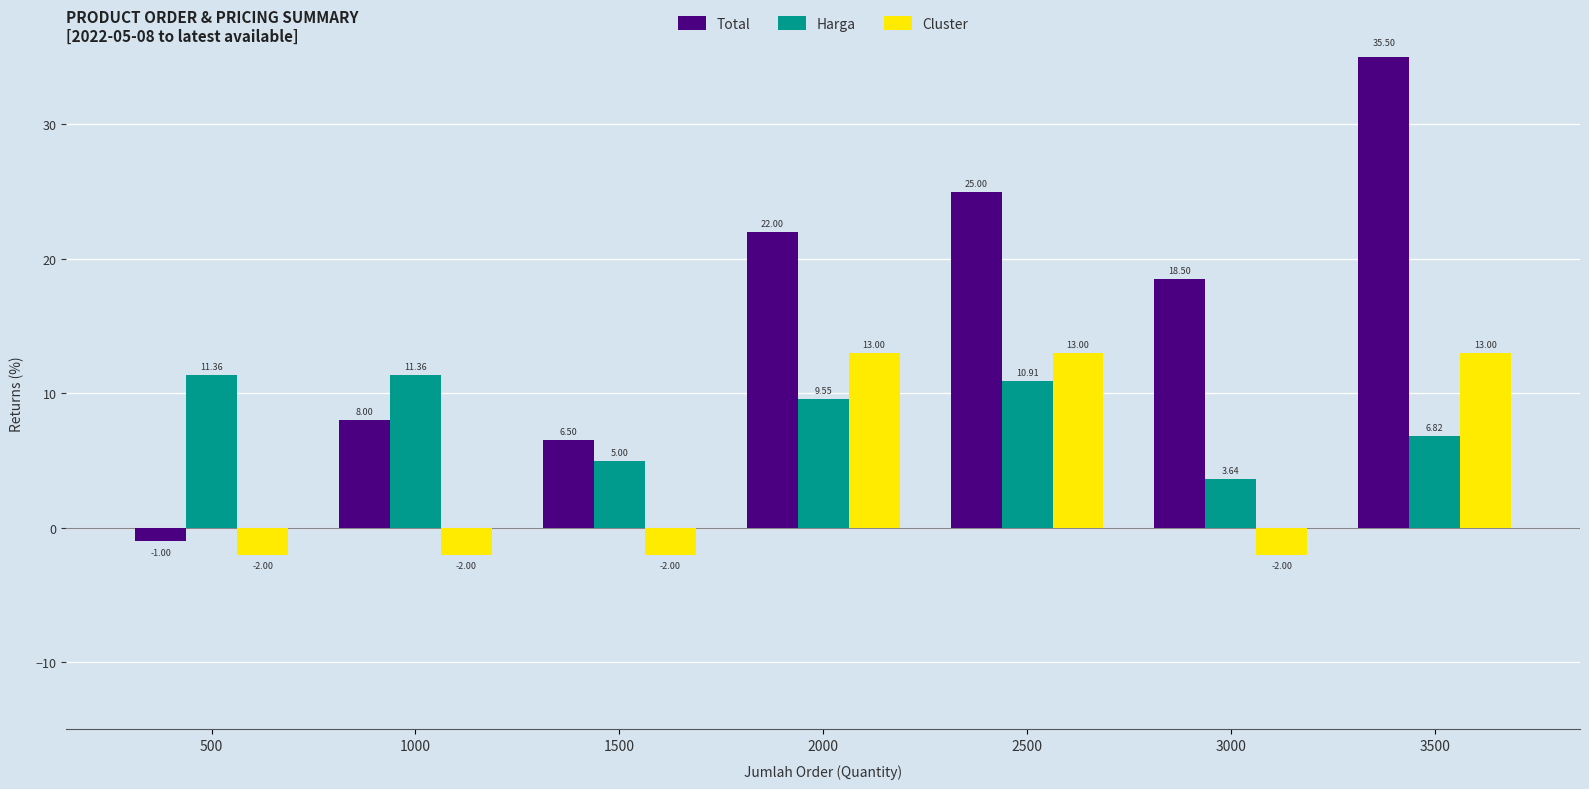

Rank the series by their maximum value, from lowest to highest.

Harga, Cluster, Total